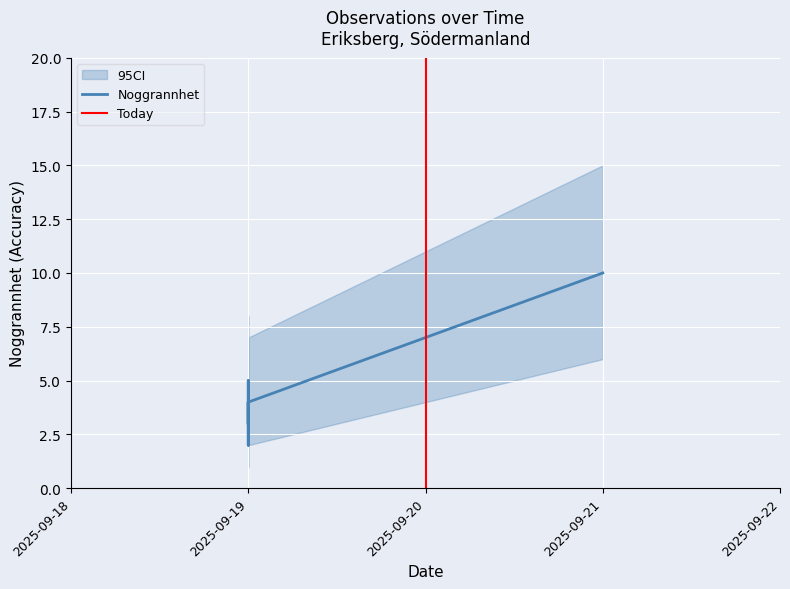

True or false: Noggrannhet_lower and Noggrannhet_upper intersect in this chart.

False